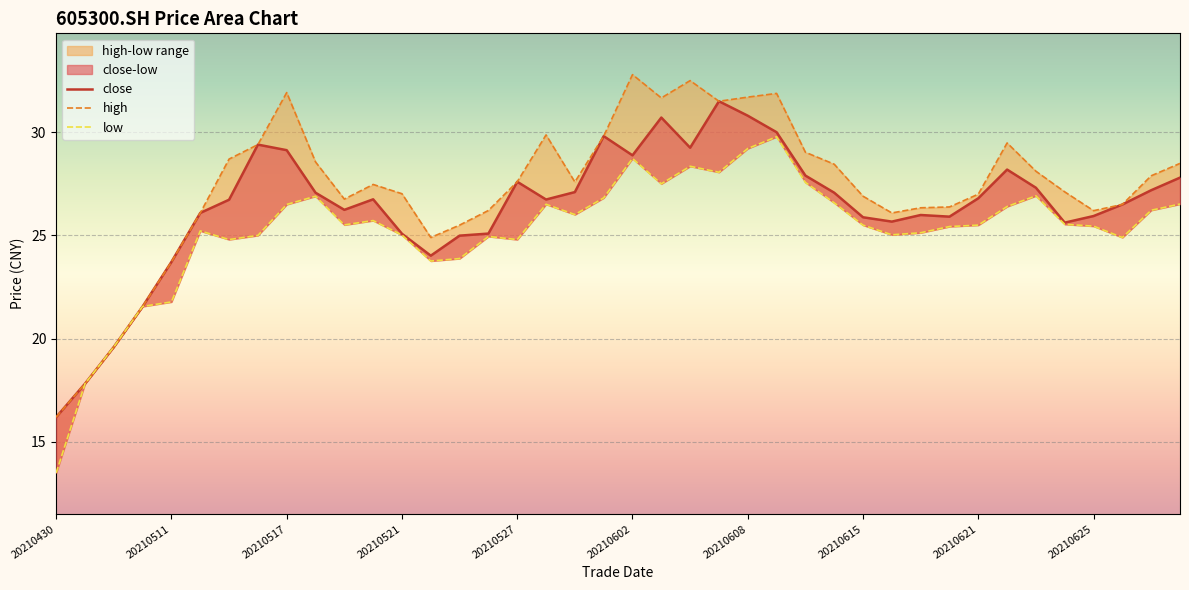

Reading left to right, list all the values displayed in this chart.

close: 16.2	17.8	19.6	21.6	23.7	26.1	26.7	29.4	29.1	27.1	26.2	26.8	25.1	24.0	25.0	25.1	27.6	26.7	27.1	29.8	28.9	30.7	29.2	31.5	30.8	30.0	27.9	27.1	25.9	25.7	26.0	25.9	26.8	28.2	27.3	25.6	25.9	26.5	27.2	27.8
high: 16.2	17.8	19.6	21.6	23.7	26.1	28.7	29.4	31.9	28.6	26.8	27.5	27.0	24.9	25.5	26.2	27.6	29.9	27.6	29.8	32.8	31.7	32.5	31.5	31.7	31.9	29.0	28.4	26.9	26.1	26.3	26.4	27.0	29.5	28.1	27.1	26.2	26.5	27.9	28.5
low: 13.5	17.8	19.6	21.6	21.8	25.2	24.8	25.0	26.5	26.9	25.5	25.7	25.0	23.8	23.9	24.9	24.8	26.5	26.0	26.8	28.7	27.5	28.4	28.1	29.2	29.8	27.6	26.6	25.5	25.0	25.1	25.4	25.5	26.4	26.9	25.5	25.4	24.9	26.2	26.5